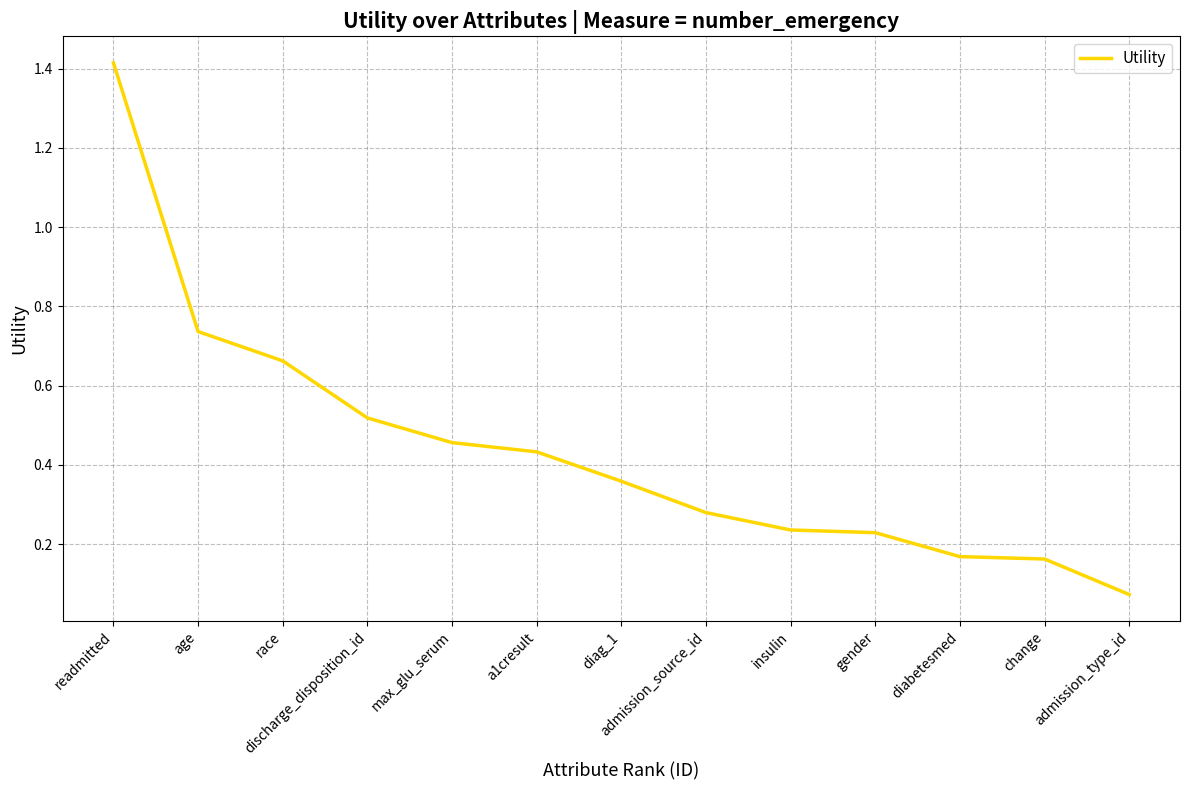

Is it true that the value at readmitted is 0.7?

False